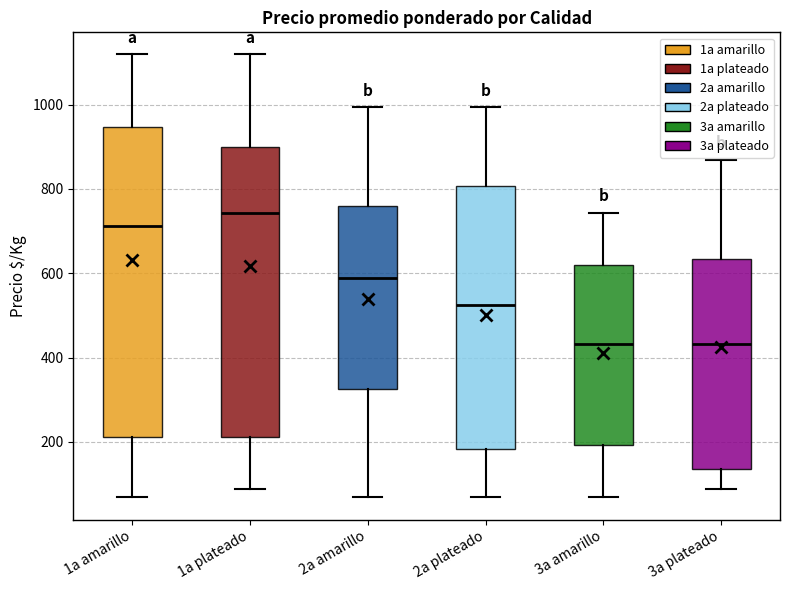

Reading left to right, read every box against the y-axis: the position of its median line, the range the box covers, and the ends of its whiskers. The values are not printed on the chart, so give them approximately, as read against the axis.

1a amarillo: median 720, box 220 to 940, whiskers 60 to 1120
1a plateado: median 740, box 220 to 900, whiskers 80 to 1120
2a amarillo: median 580, box 320 to 760, whiskers 60 to 1000
2a plateado: median 520, box 180 to 800, whiskers 60 to 1000
3a amarillo: median 440, box 200 to 620, whiskers 60 to 740
3a plateado: median 440, box 140 to 640, whiskers 80 to 860